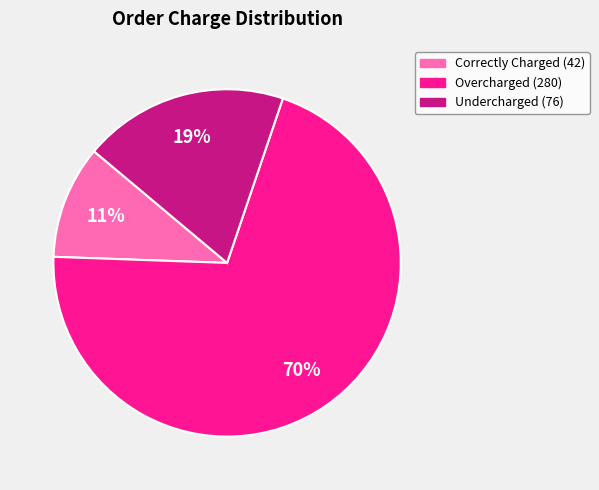

Is there any slice that represents more than half of the pie?

Yes